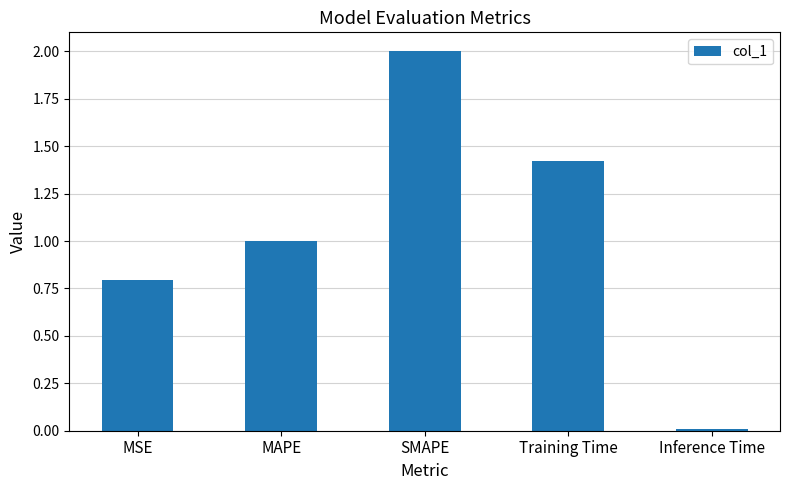

Rank the categories by value from highest to lowest.

SMAPE, Training Time, MAPE, MSE, Inference Time